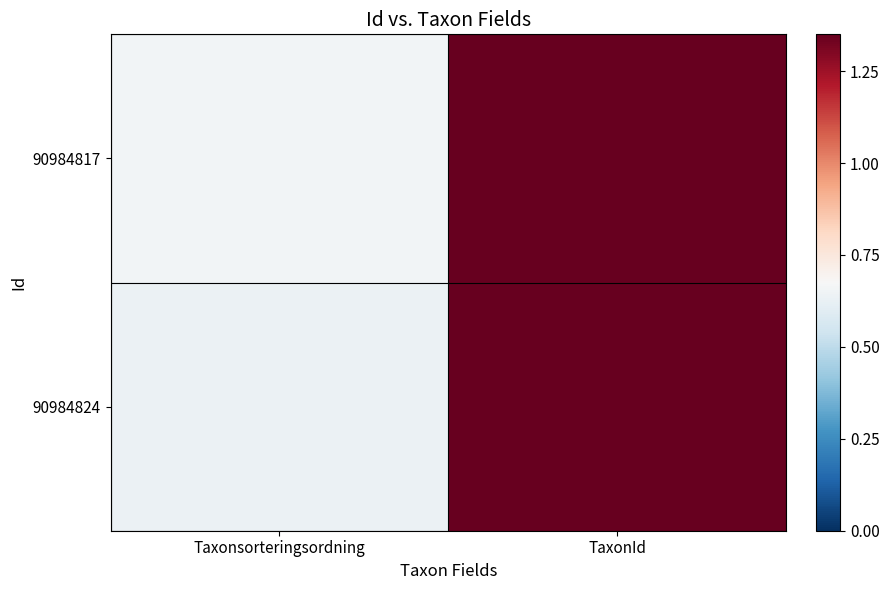

What is the smallest value displayed?

0.6